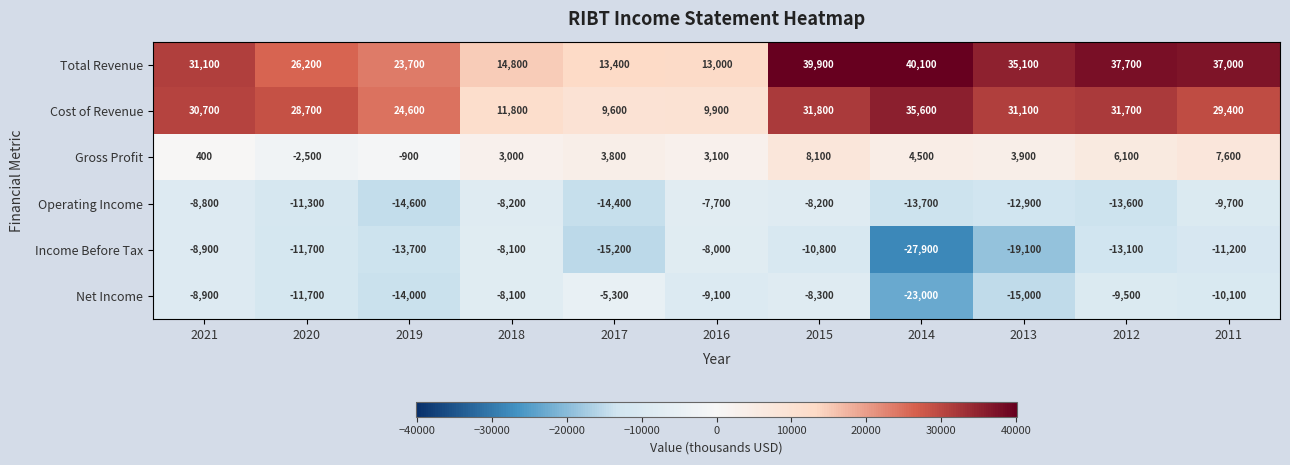

Is it true that Gross Profit equals 8100 at 2015?

True